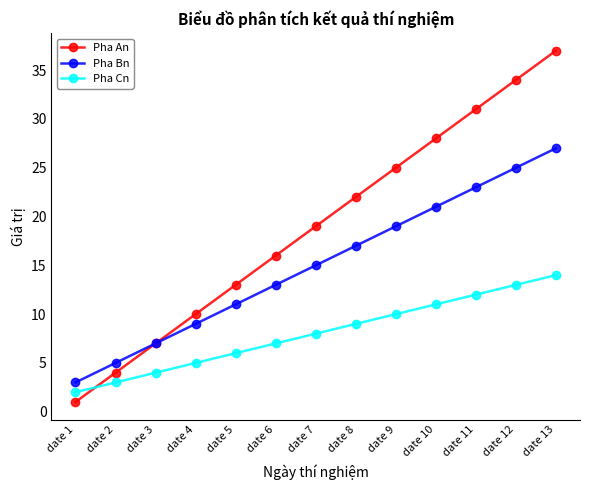

Count the number of categories in the chart.

13